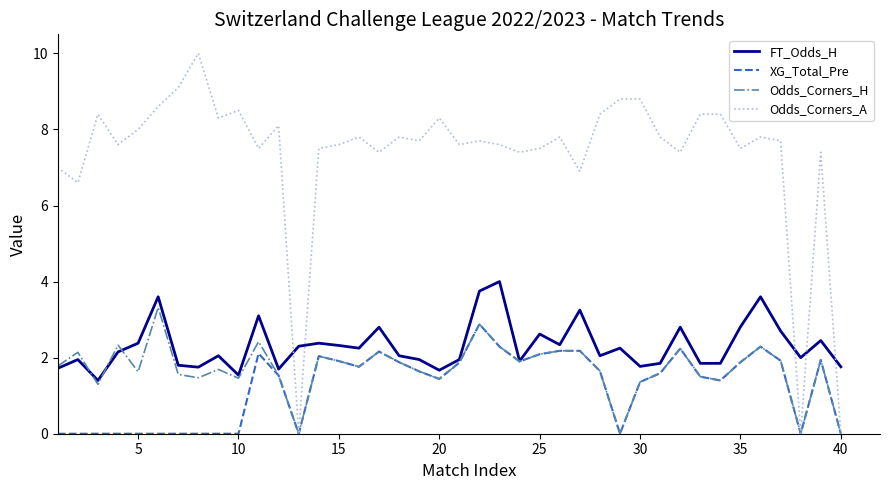

What is the highest value of the Odds_Corners_A series?

10.0